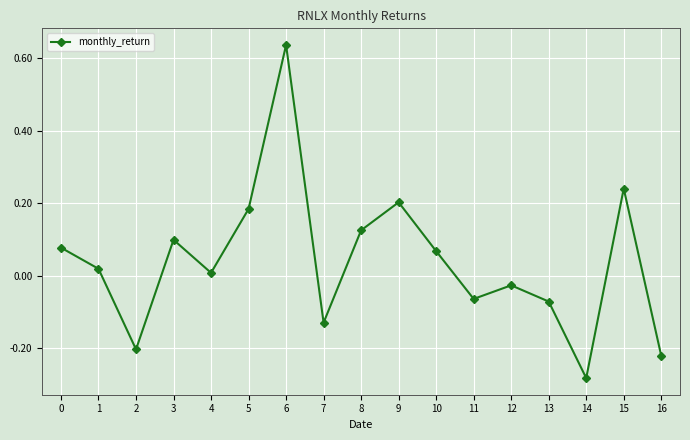

How many values exceed 0?

10